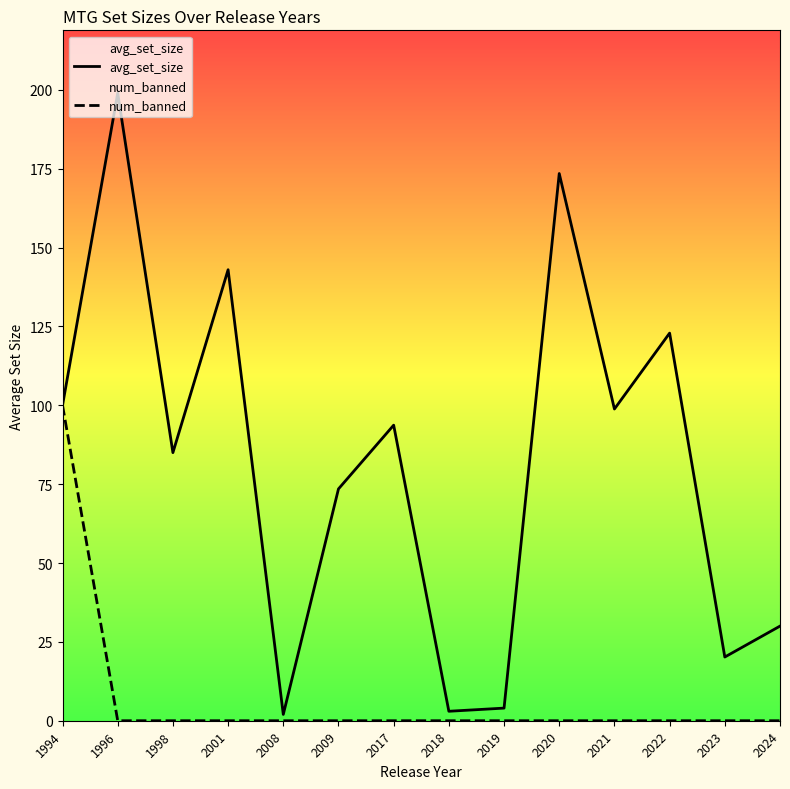

True or false: avg_set_size and num_banned cross at least once.

False